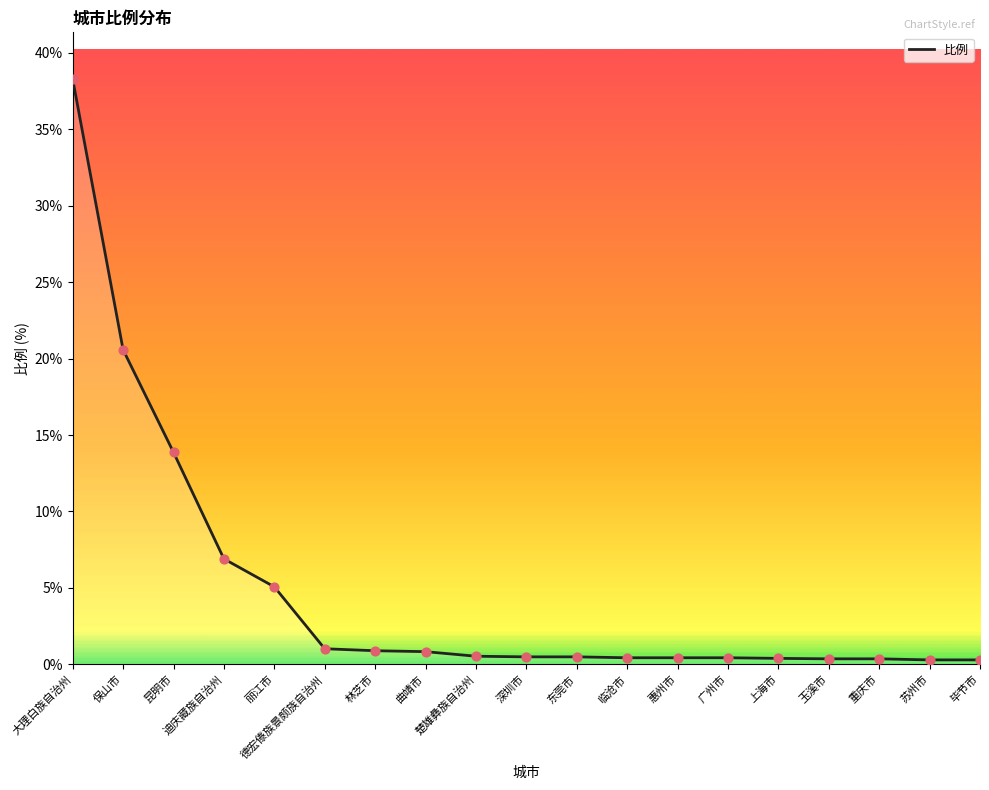

What is the change in value from 上海市 to 毕节市?

-0.1